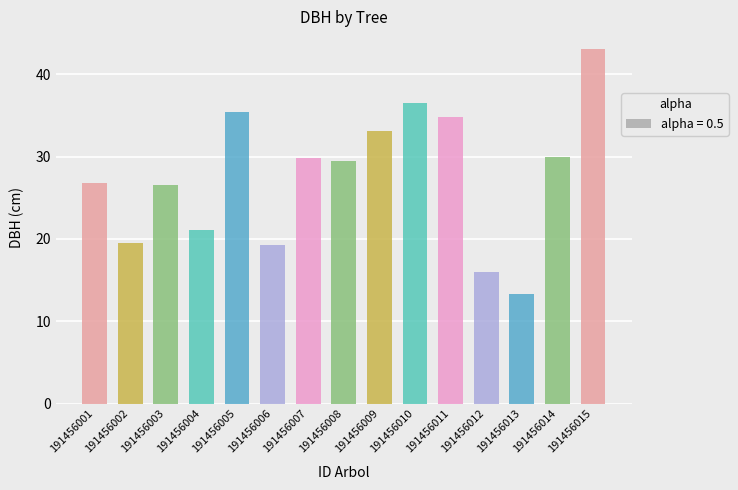

The value at 191456004 is 8.9. True or false?

False